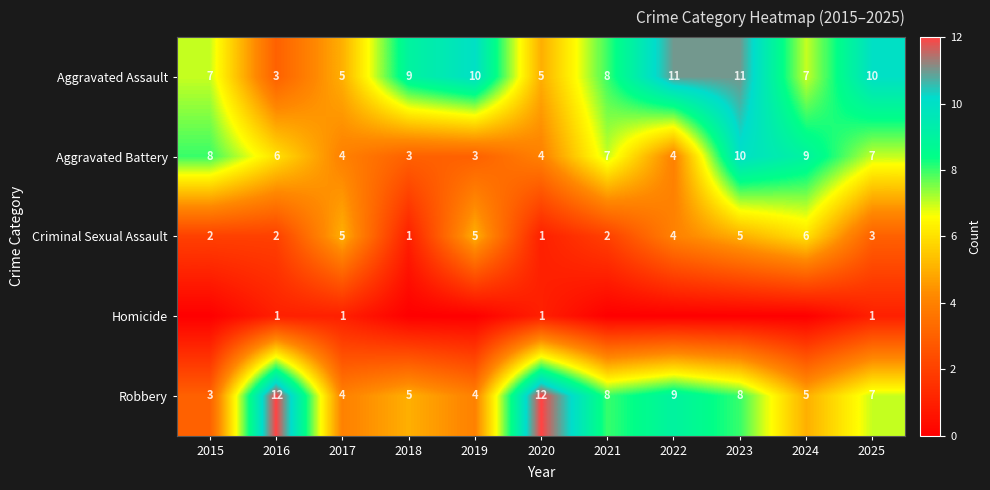

What is the difference between the Aggravated Assault values at 2023 and 2017?

6